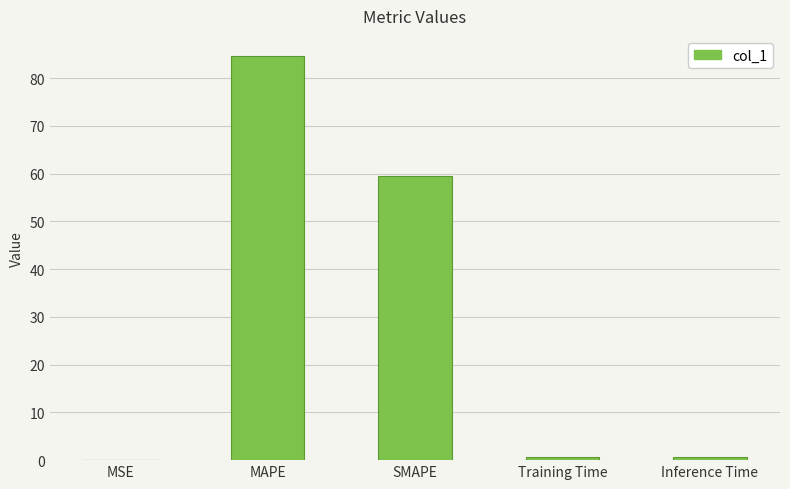

At which label is the value closest to 42?

SMAPE